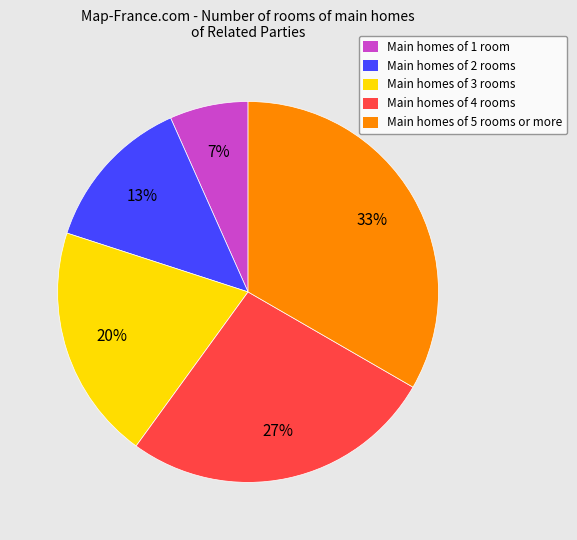

What is the ratio of the value at Main homes of 2 rooms to the value at Main homes of 4 rooms?

0.5